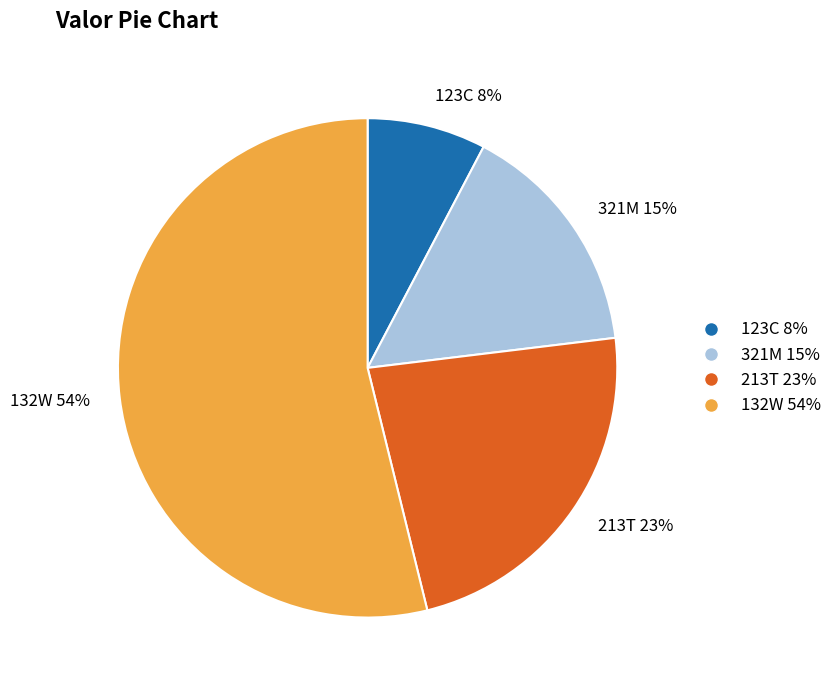

Combined, do 132W and 321M account for over 50%?

Yes